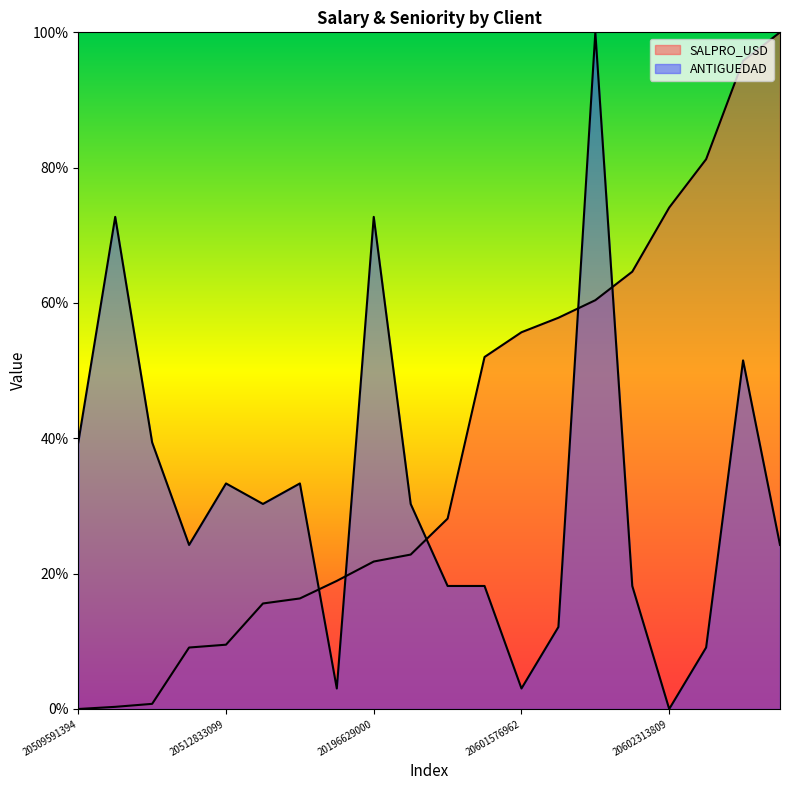

Does the chart display data point markers on the line(s)?

No